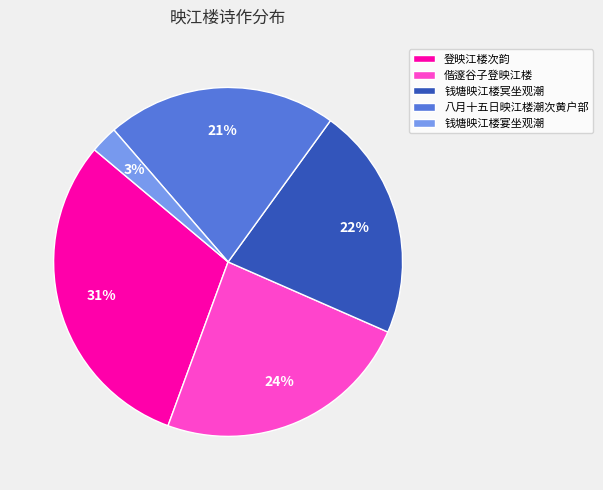

Which slice is the largest?

登映江楼次韵